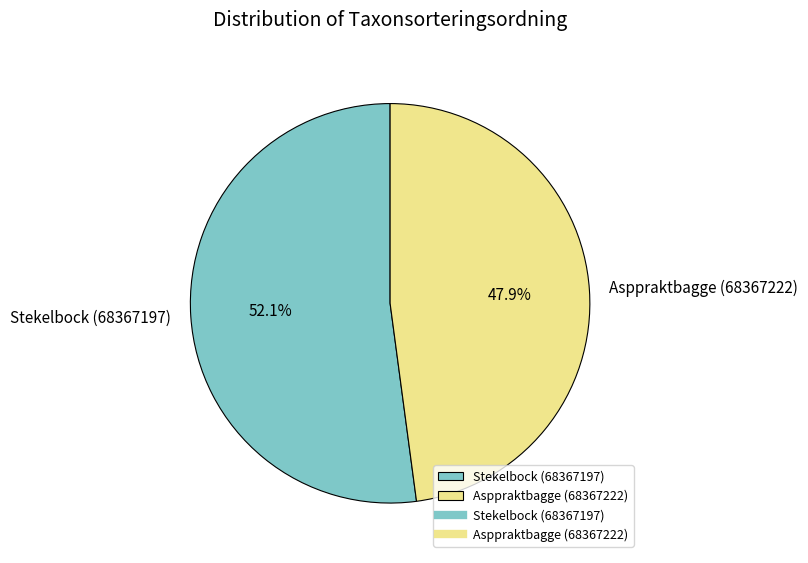

Is there a majority slice in this chart?

Yes